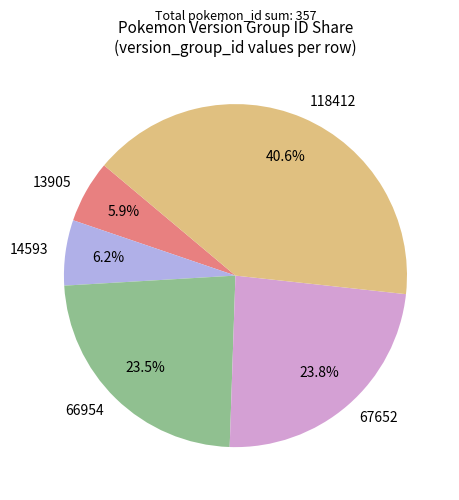

To the nearest percent, what is the difference between the largest and smallest slice percentages?

35%